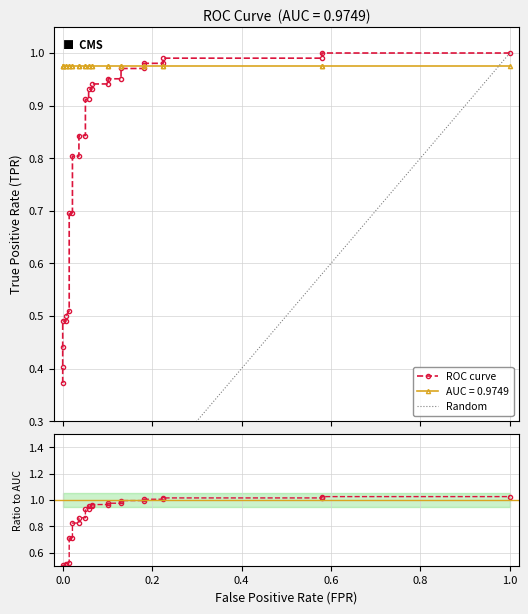

What is the smallest value displayed?

0.4